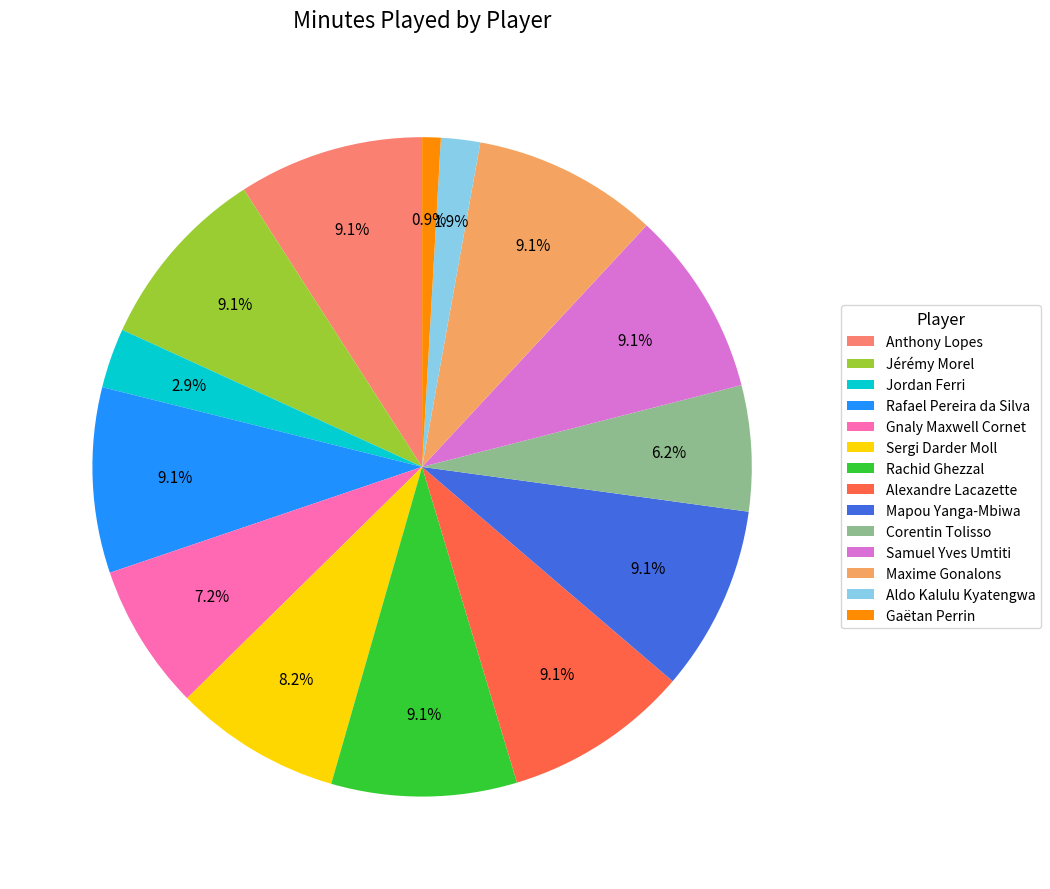

To the nearest percent, what portion does Rafael Pereira da Silva represent?

9%